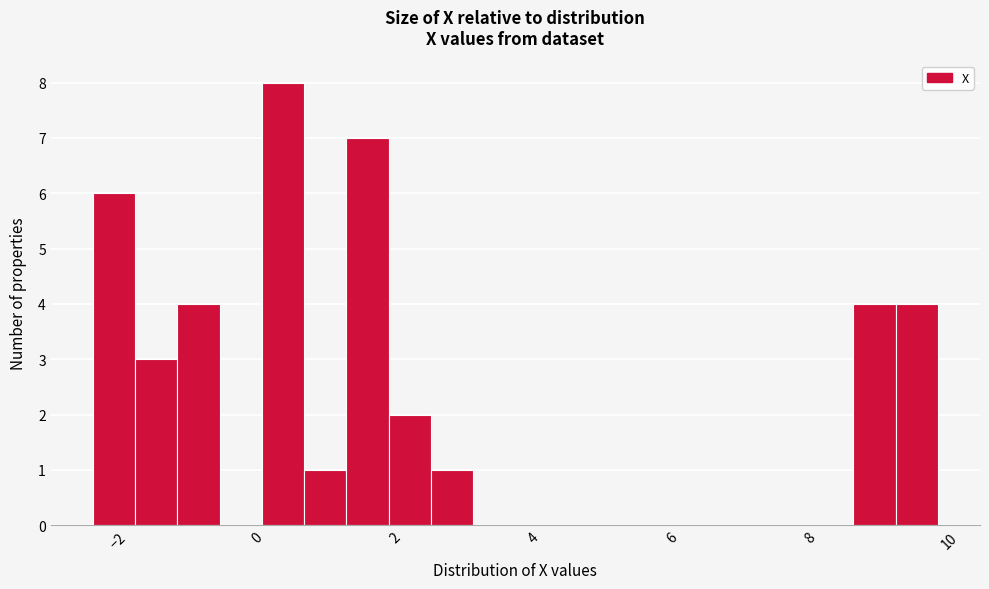

Around what value on the x-axis is the tallest bar? Give the approximate position of its centre, as read against the axis.

0.4